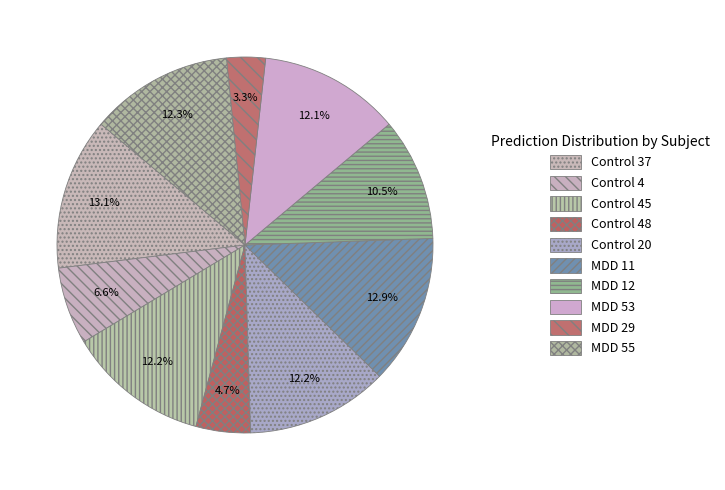

Count the number of slices in the pie.

10